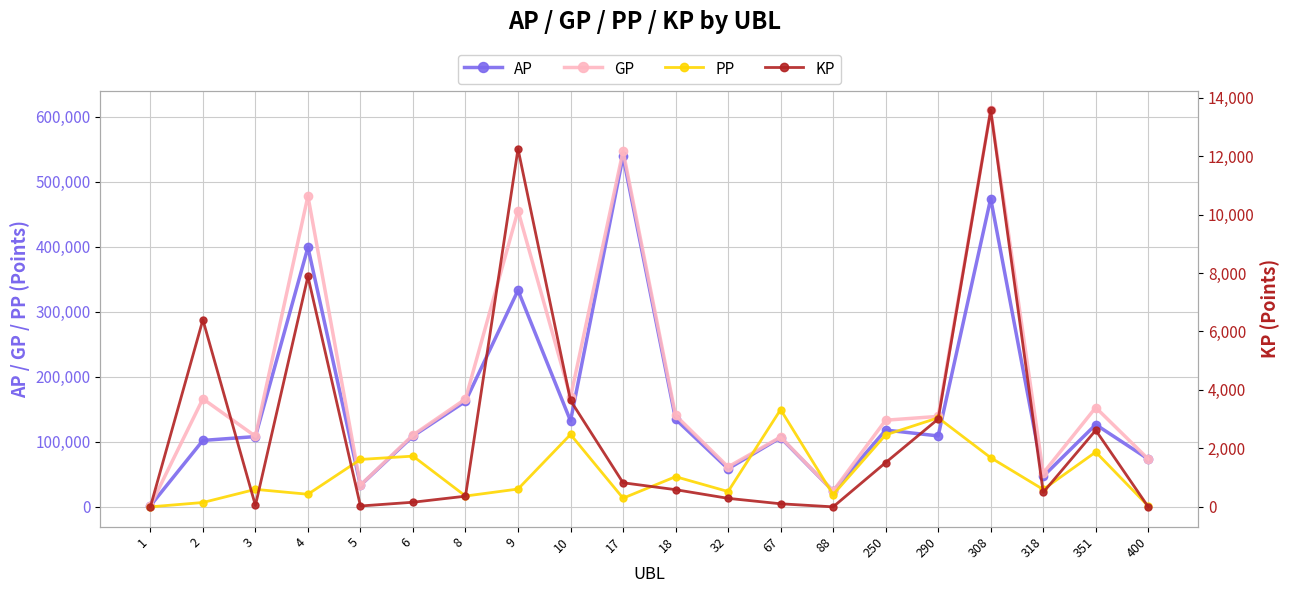

True or false: GP and KP intersect in this chart.

False